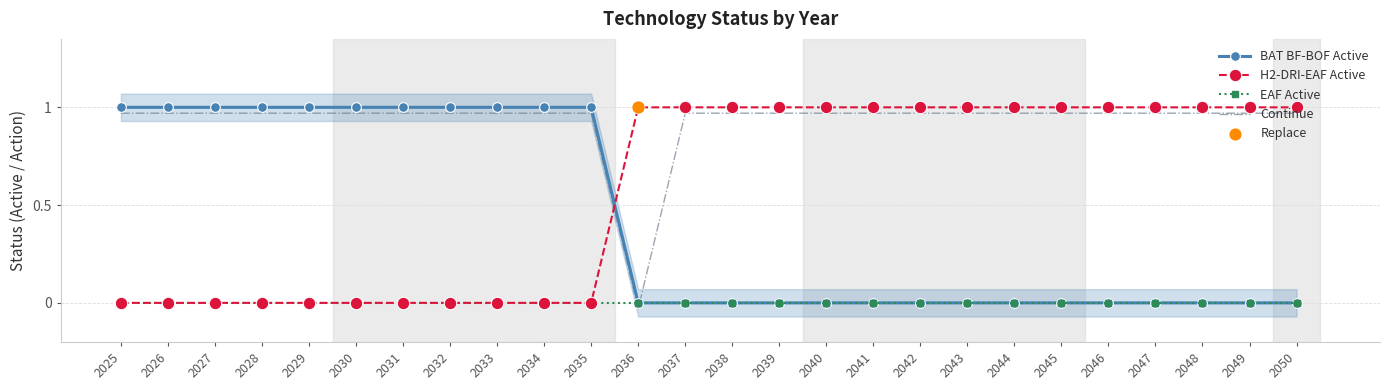

At which category is the sum across all series the highest?

2025